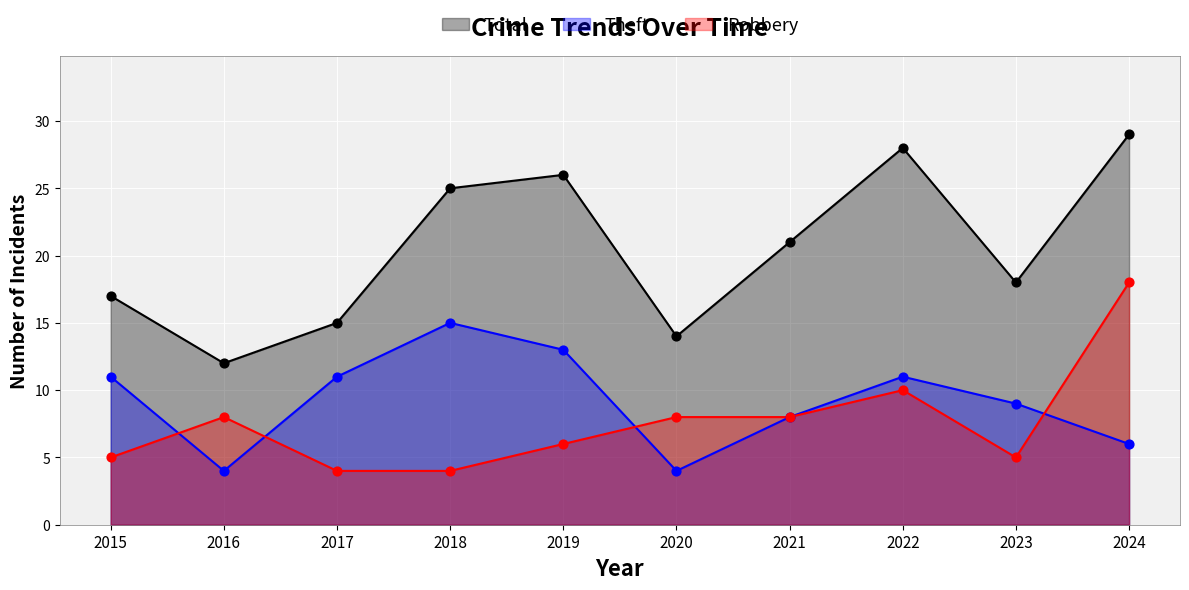

Is the value of Total at 2024 greater than the value of Robbery at 2022?

Yes